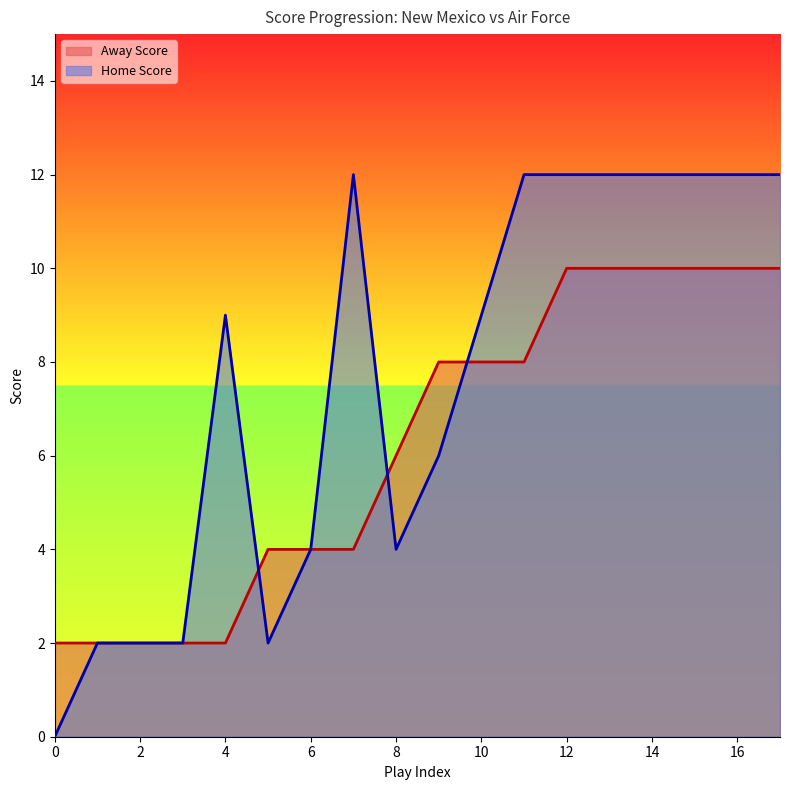

Which has a higher value, 12 or 3?

12